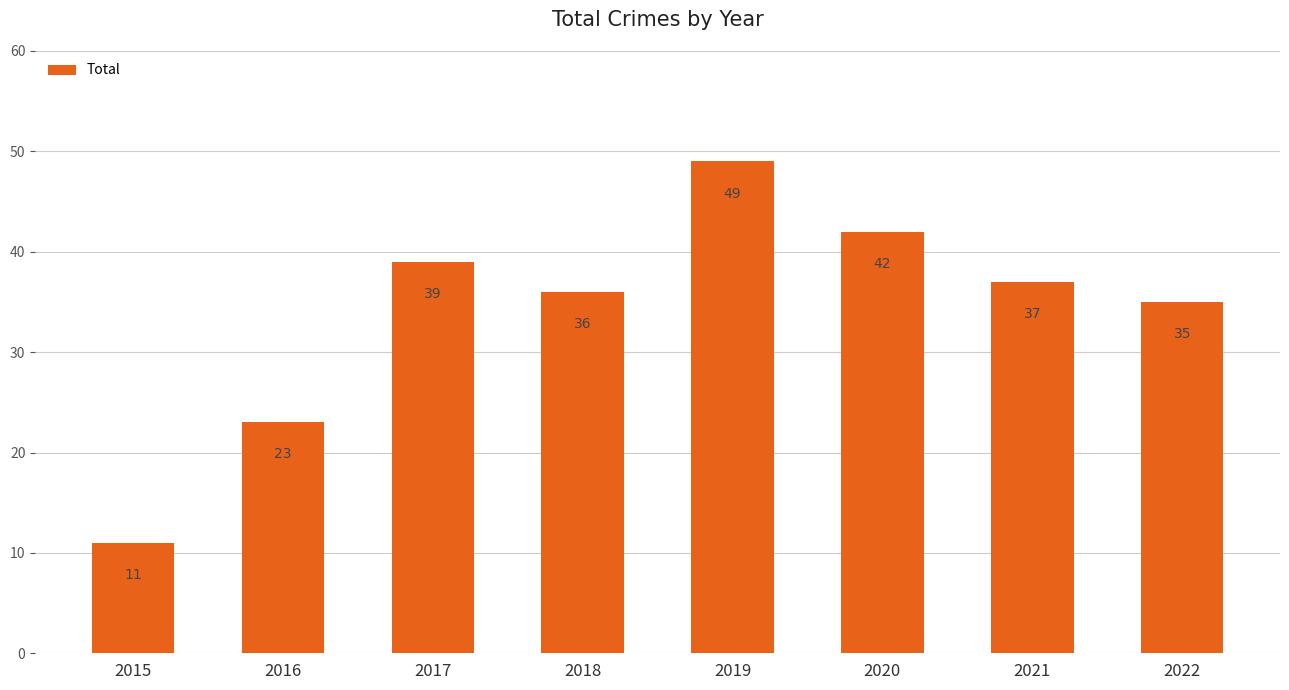

Reading left to right, extract all data points from this chart.

2015=11	2016=23	2017=39	2018=36	2019=49	2020=42	2021=37	2022=35